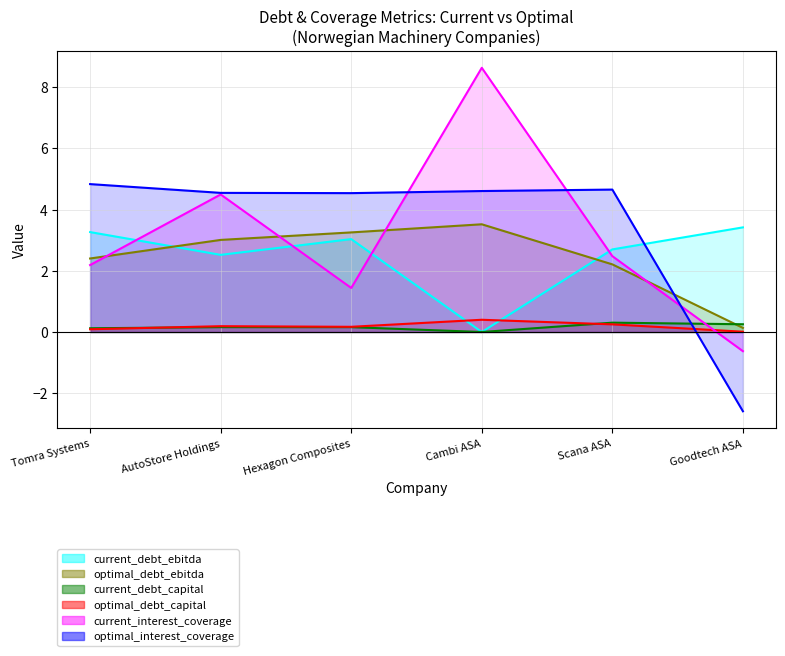

What is the label of the 4th point from the left?

Cambi ASA